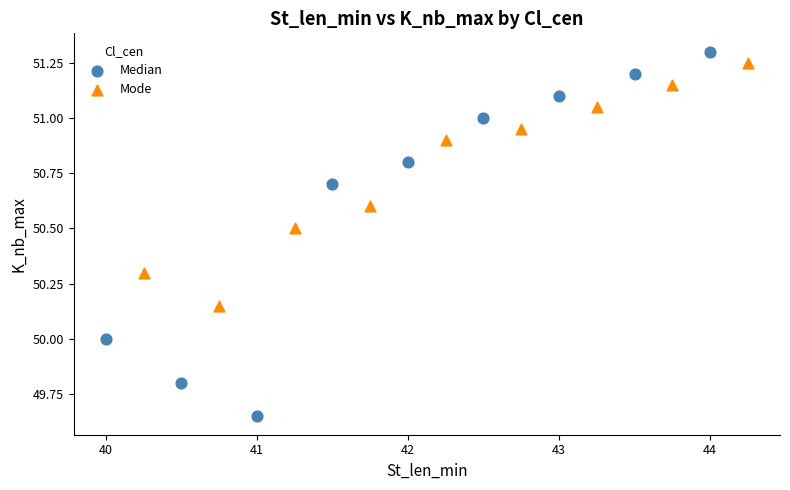

Which series reaches the minimum Y coordinate?

Median